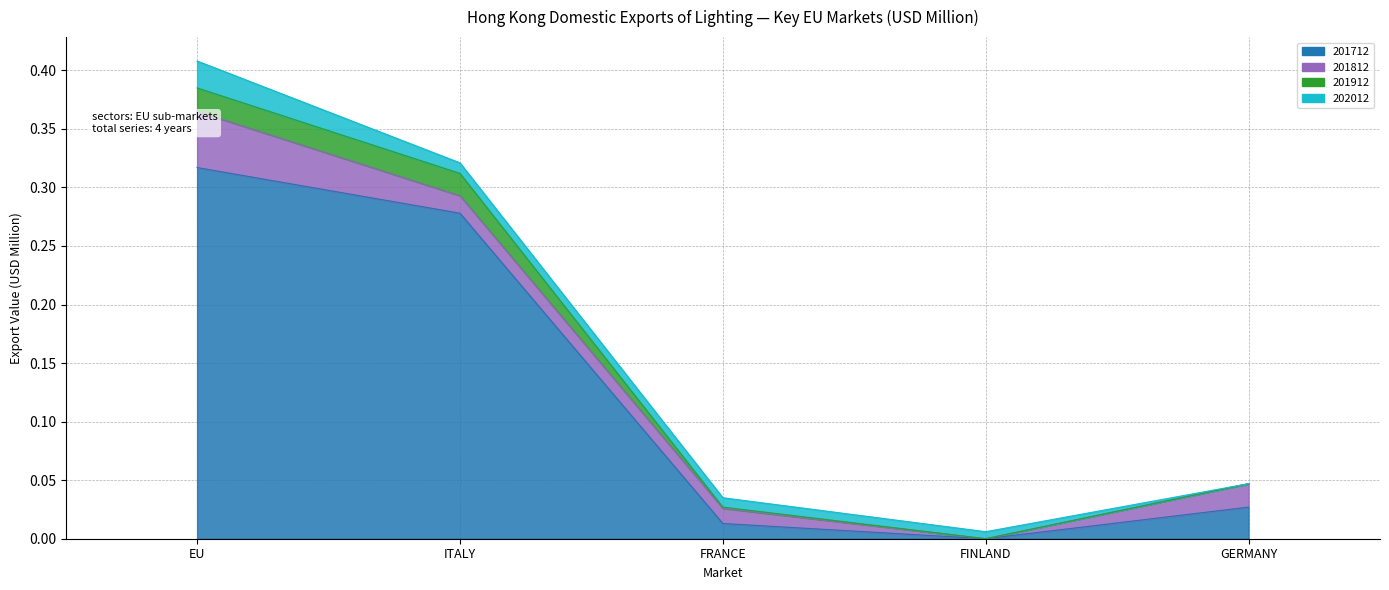

At which category is the sum across all series the highest?

EU